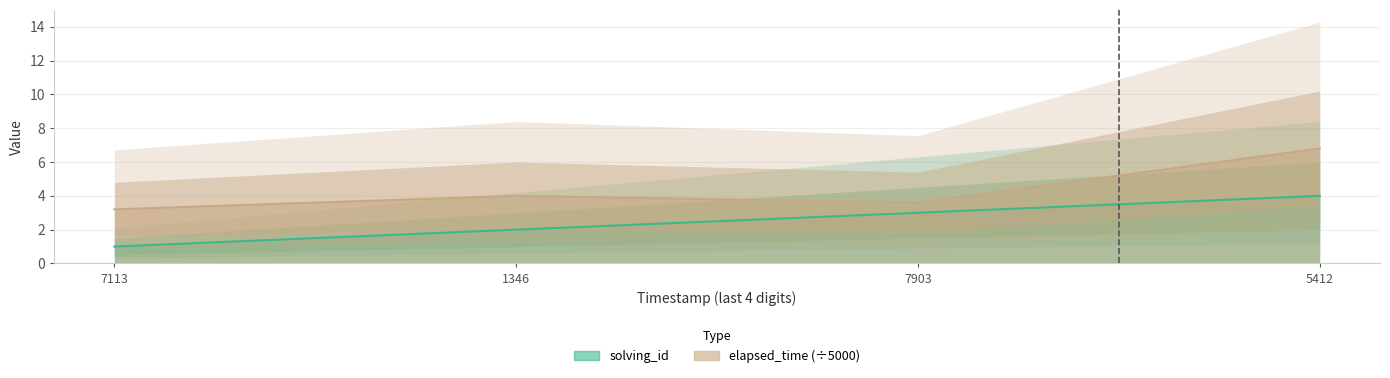

Reading right to left, what are all the values shown in this chart?

solving_id: 5412=4.0	7903=3.0	1346=2.0	7113=1.0
elapsed_time (÷5000): 5412=6.8	7903=3.6	1346=4.0	7113=3.2